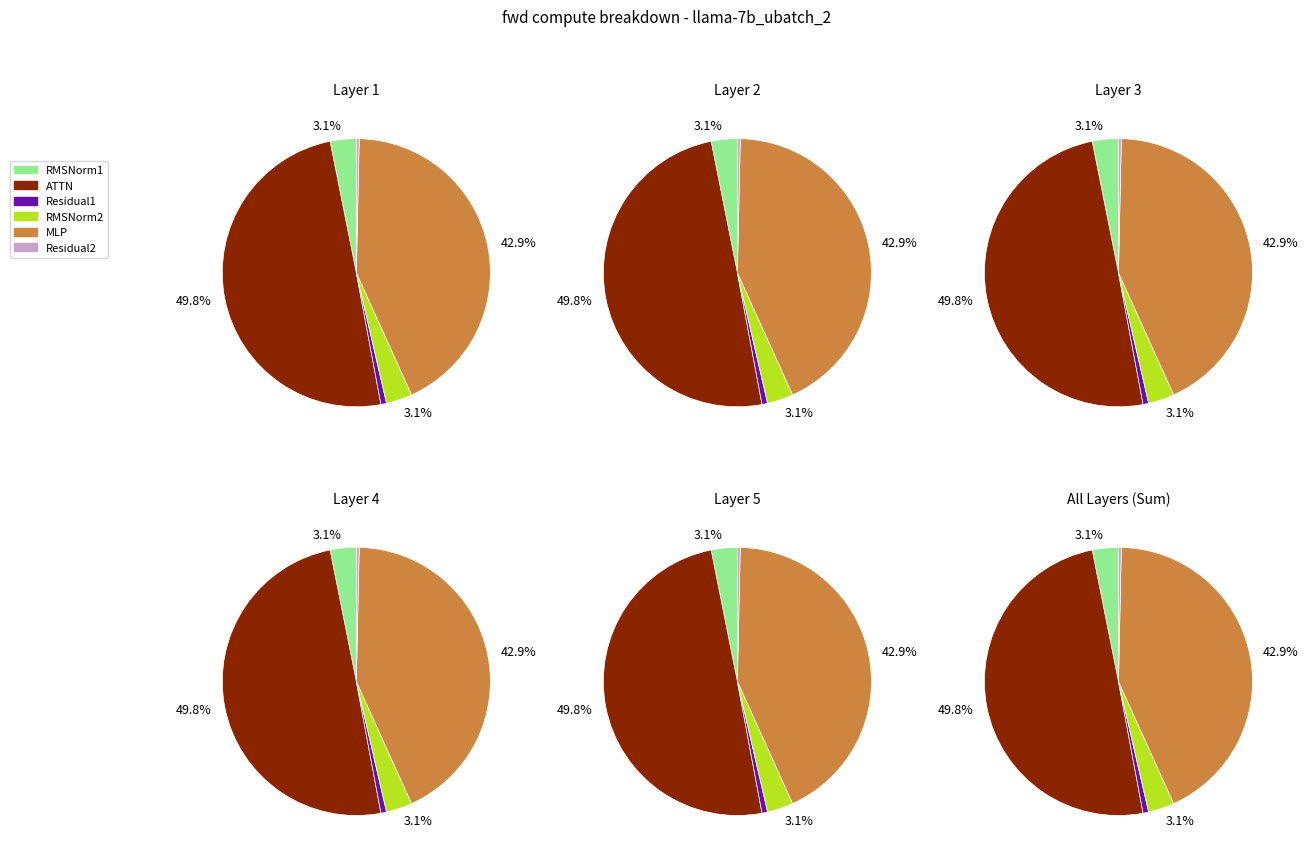

To the nearest percent, what is the difference between the ATTN and MLP slice percentages?

7%